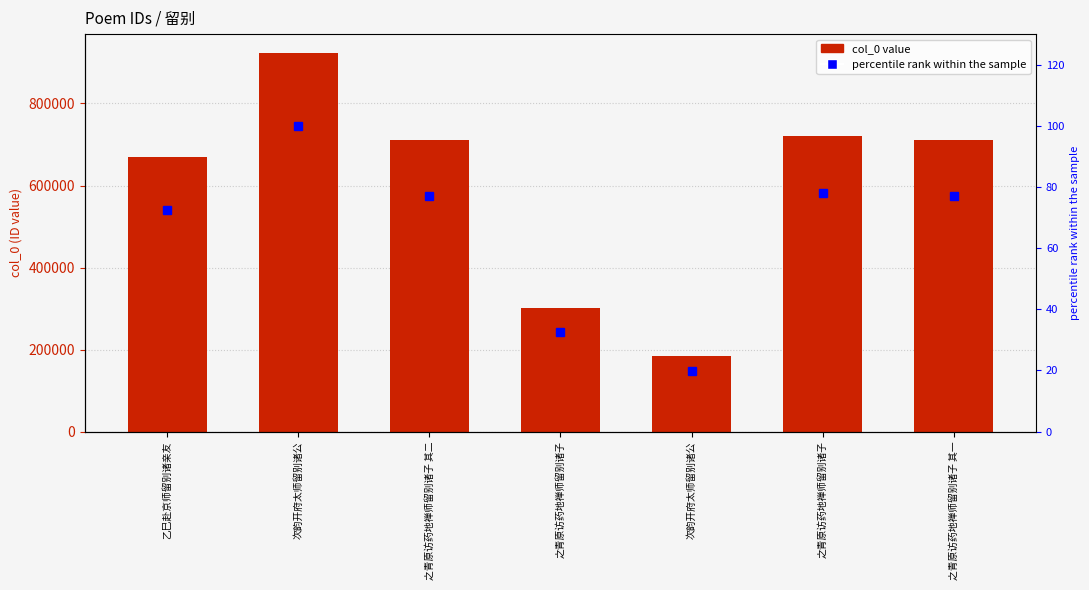

What is the difference between the maximum and minimum values in the col_0 series?

739094.0